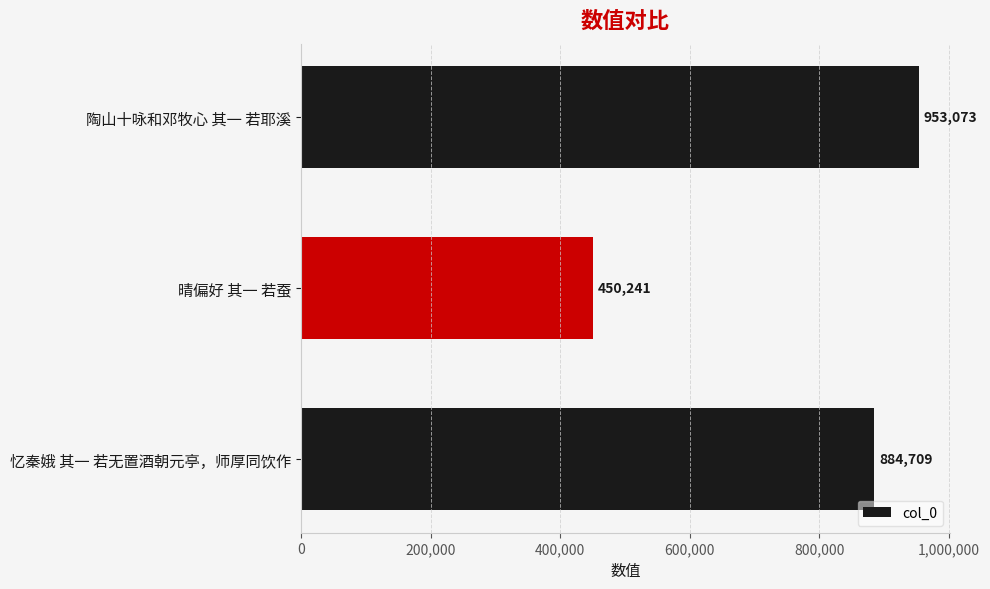

Approximately how many times larger is the value at 忆秦娥 其一 若无置酒朝元亭，师厚同饮作 compared to 陶山十咏和邓牧心 其一 若耶溪?

0.9